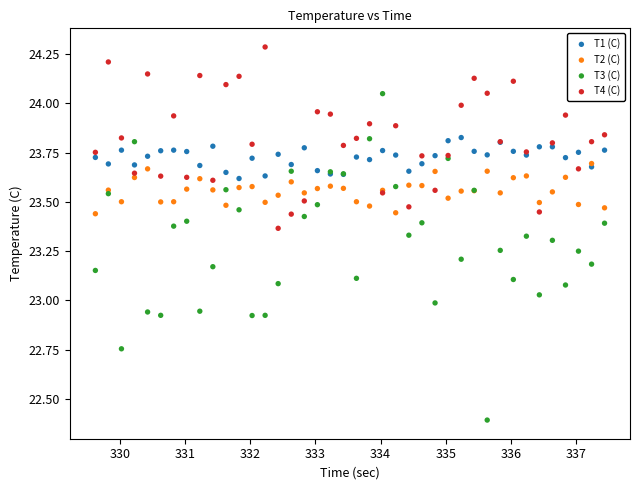

Which series has the widest spread of Y values?

T3 (C)